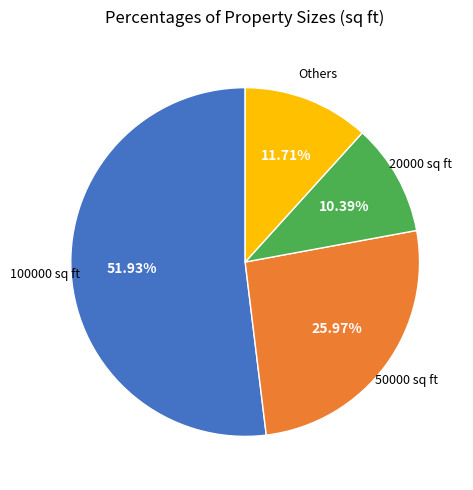

Is there a majority slice in this chart?

Yes